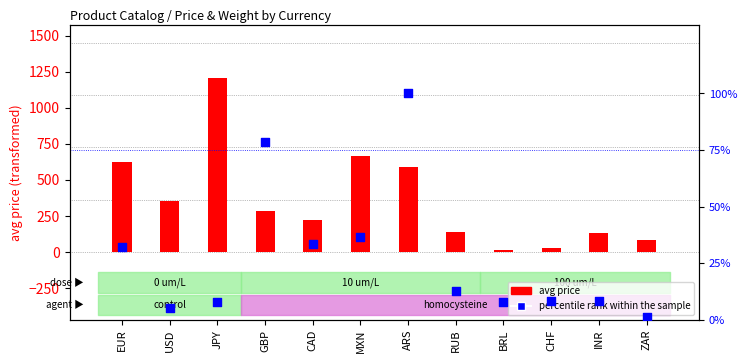

Which series contains the lowest Y value?

percentile rank within the sample